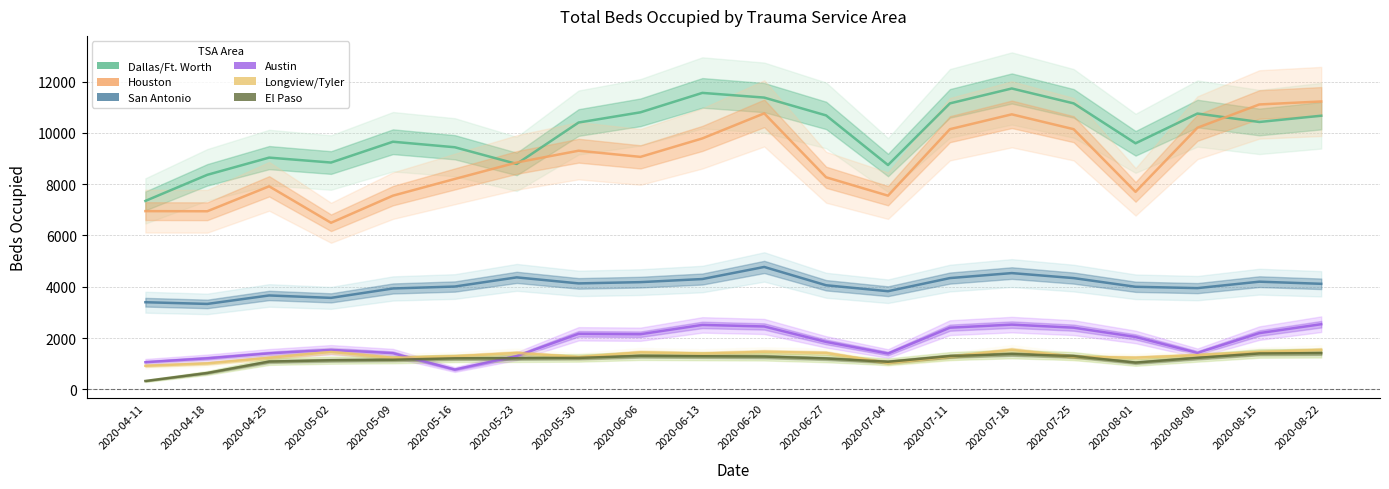

What is the value of the Austin point at the 7th from the left?

1299